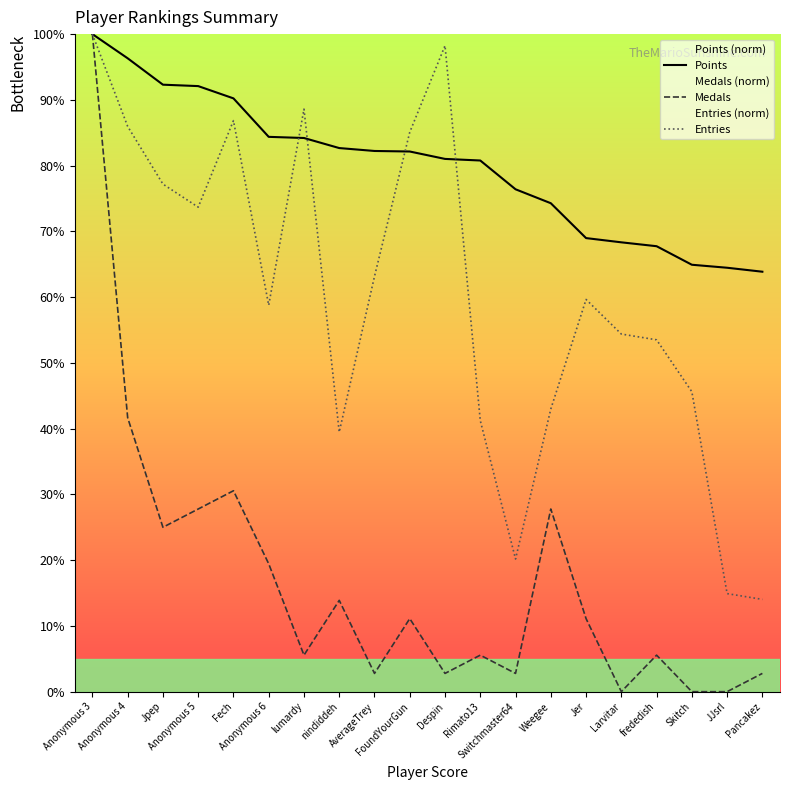

What is the greatest value displayed?

100.0